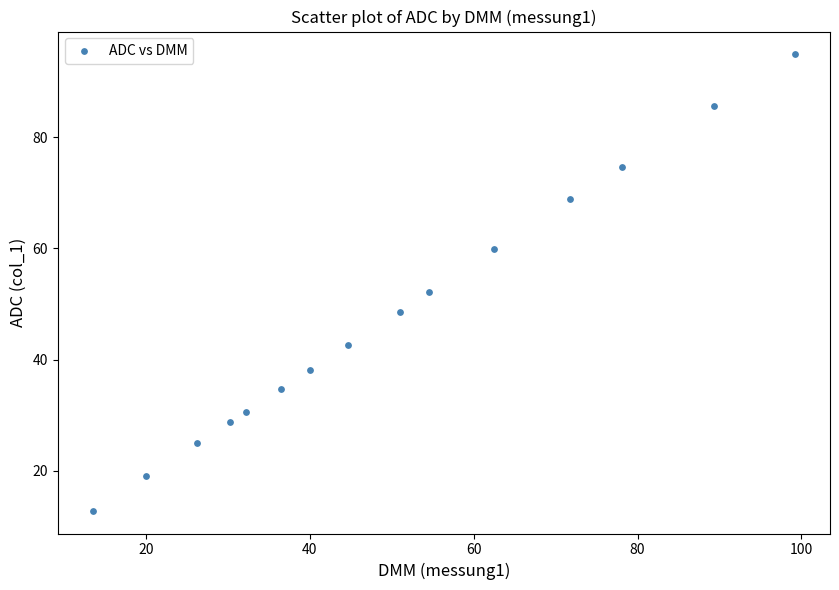

What is the range of Y values (max minus min)?

82.1